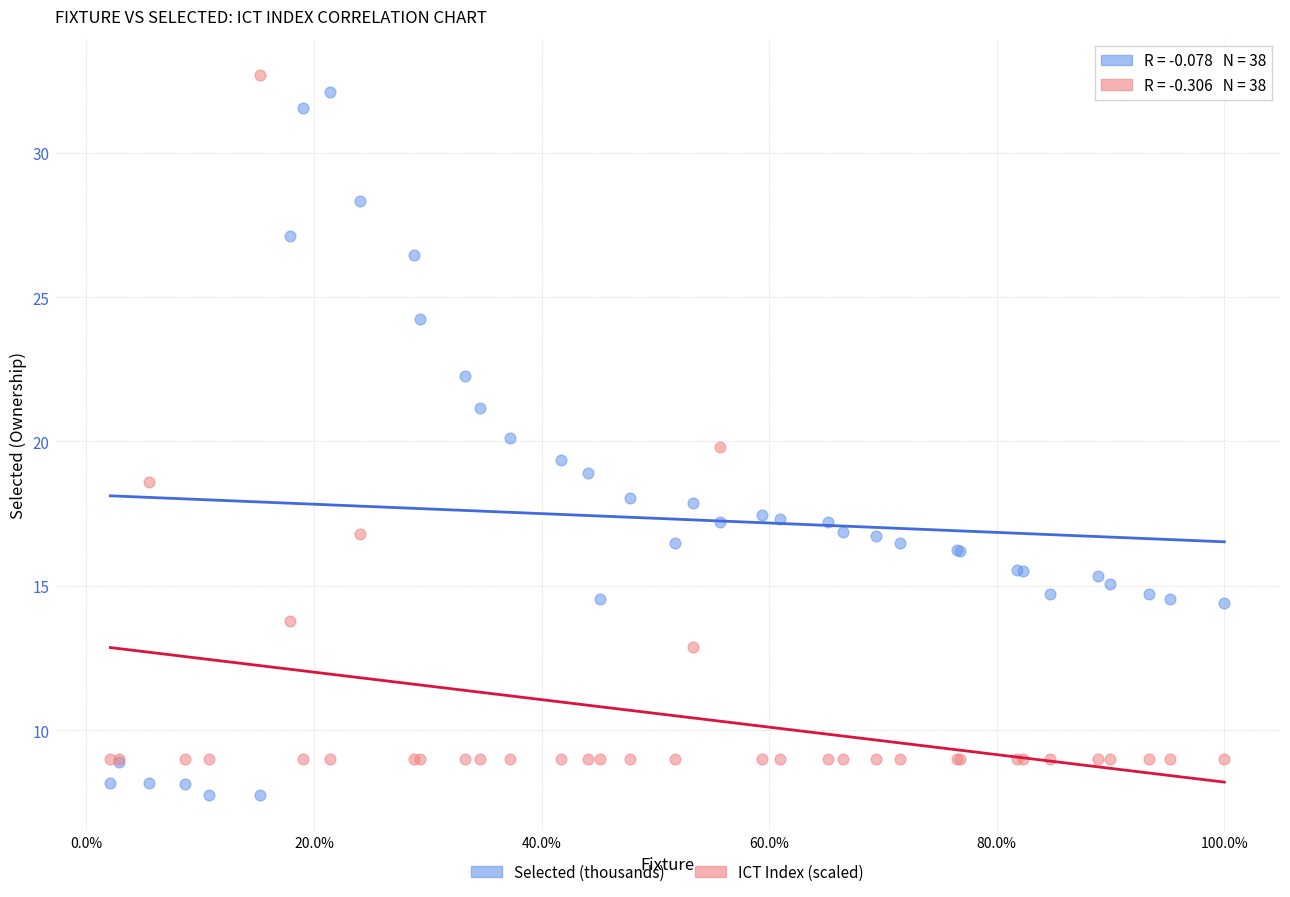

Which series has the largest Y range (max minus min)?

Selected (thousands)